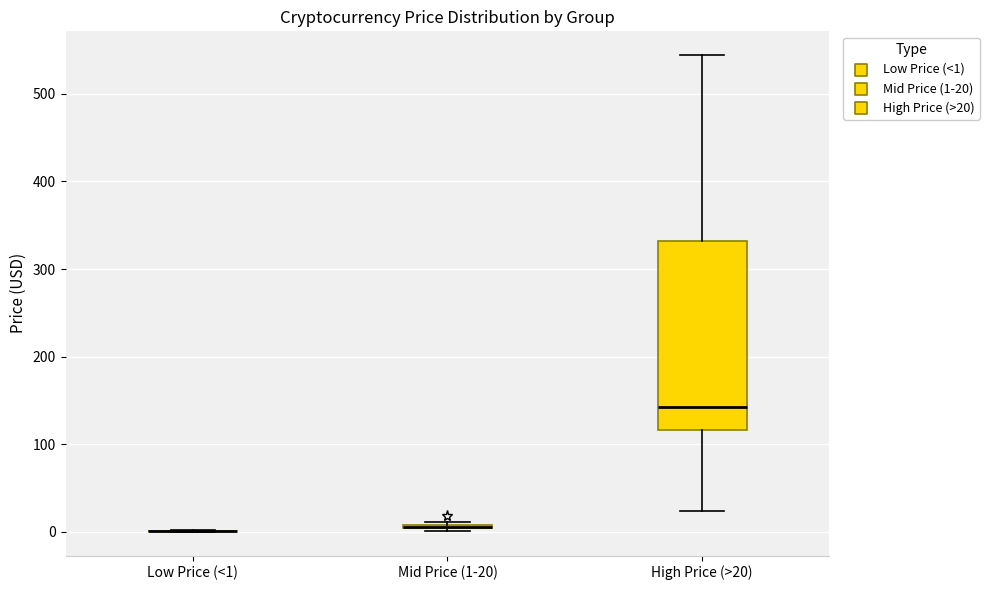

Where does the lower whisker of the box for High Price (>20) end on the y-axis? The values are not printed on the chart, so give them approximately, as read against the axis.

20